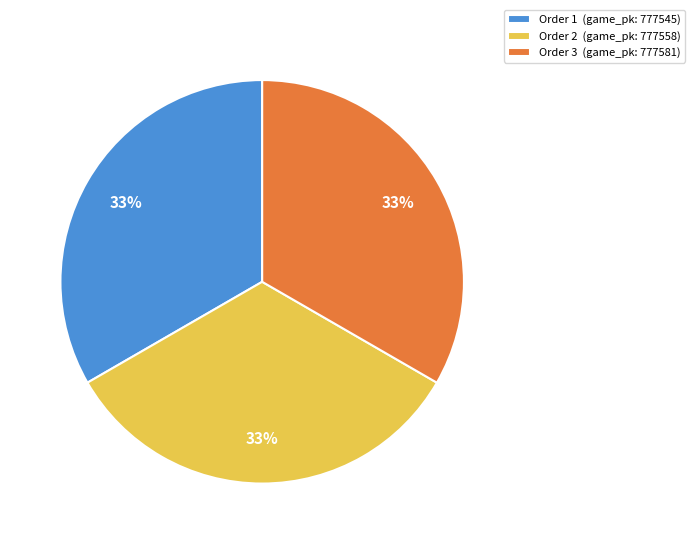

To the nearest percent, what is the average slice percentage?

33%